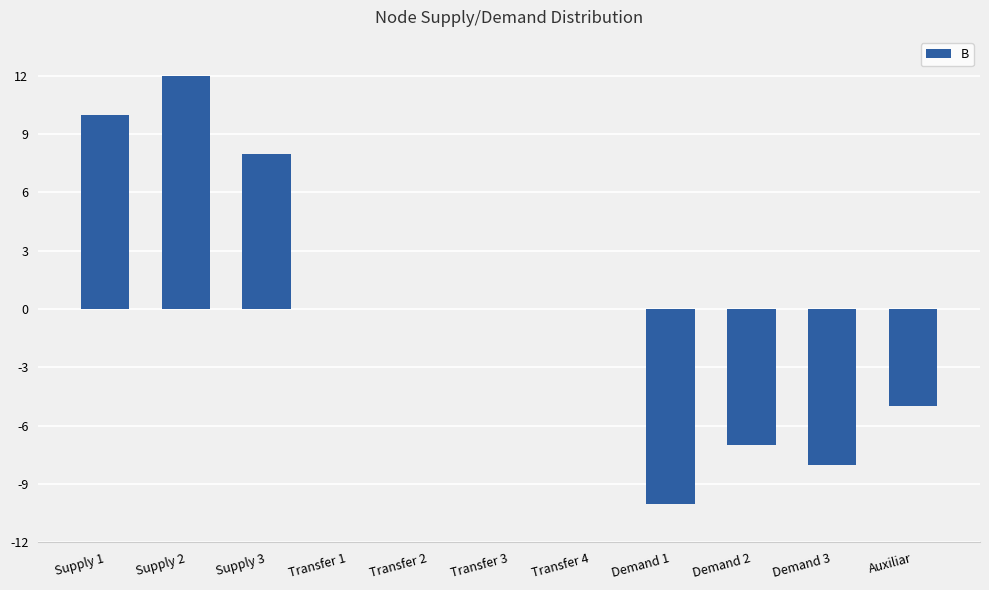

What is the change in value from Supply 1 to Transfer 4?

-10